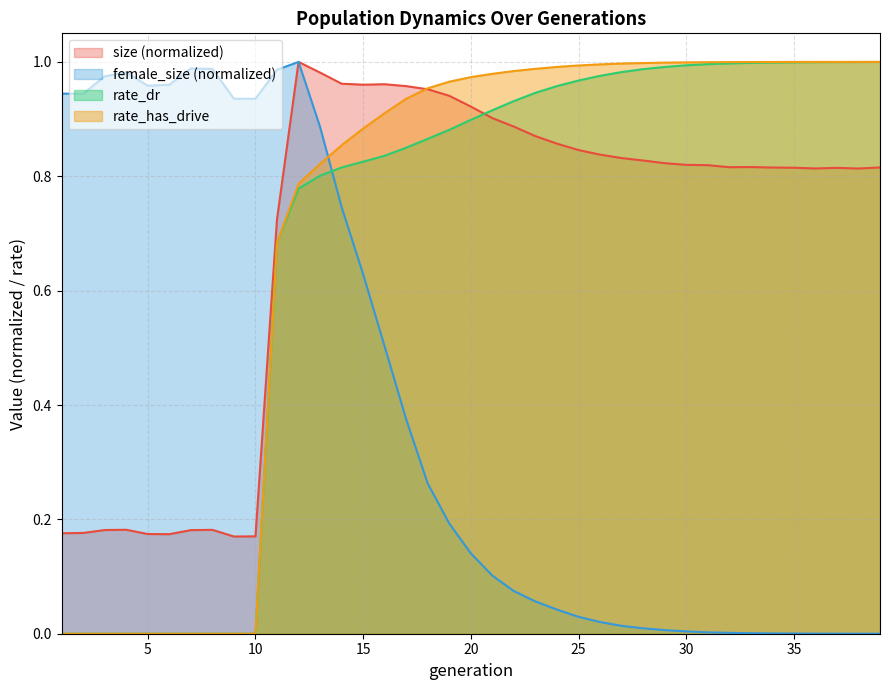

Which category has the lowest value in the size series?

9